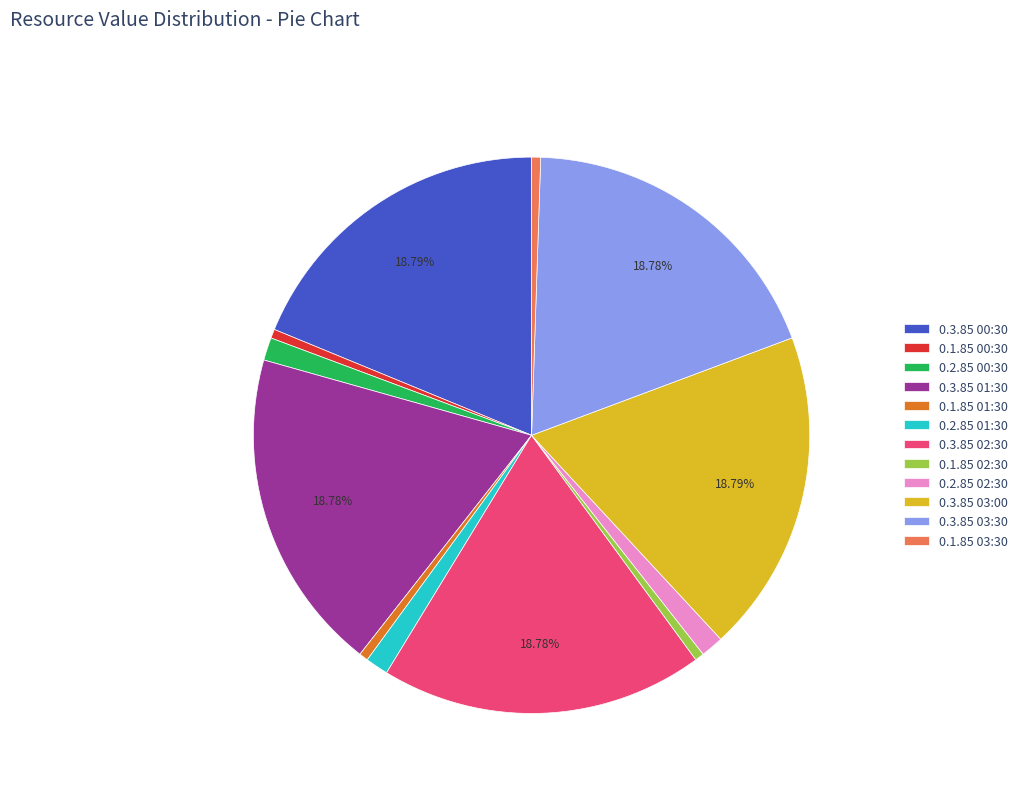

Count the number of slices in the pie.

12